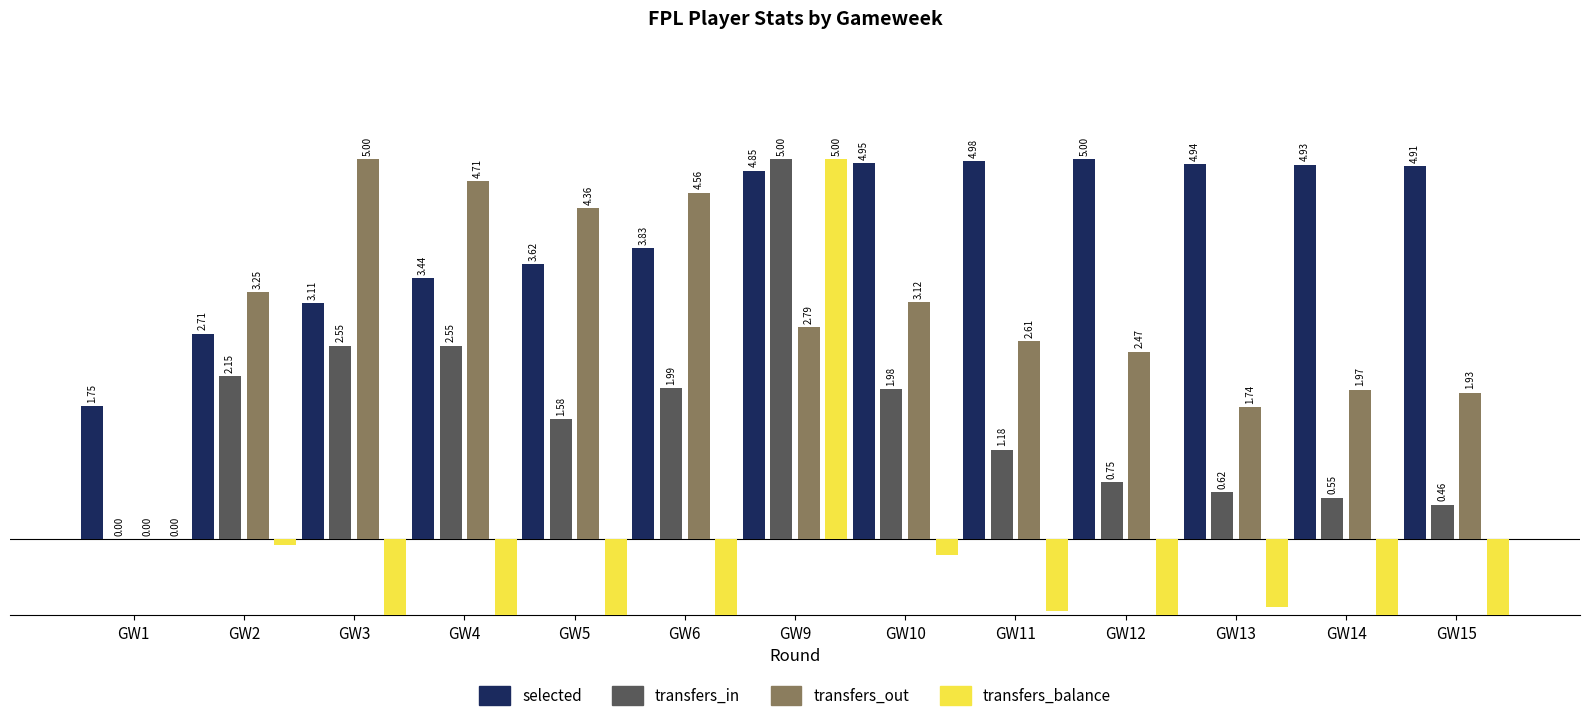

Which category has the lowest value across all series?

GW5